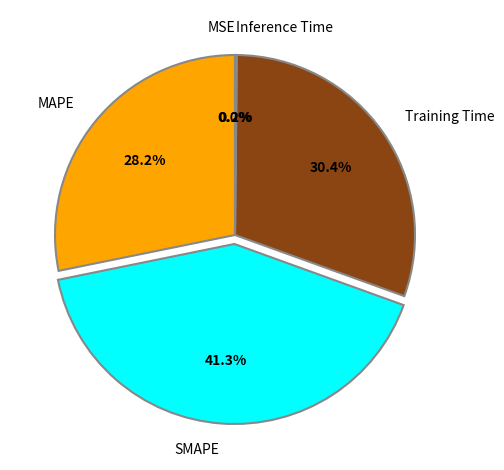

Is there any slice that represents more than half of the pie?

No